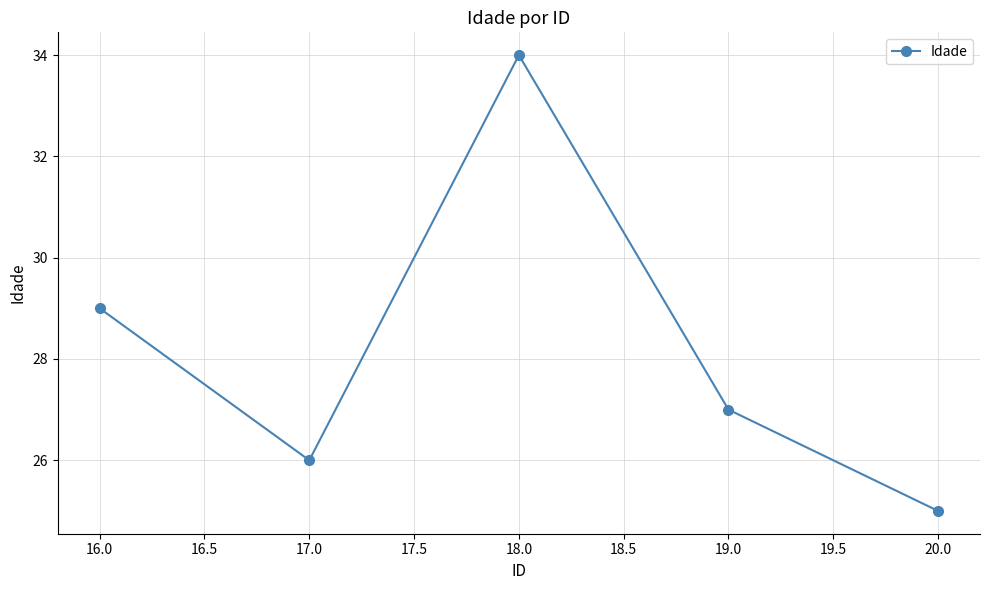

Rank the categories by value from highest to lowest.

18.0, 16.0, 19.0, 17.0, 20.0